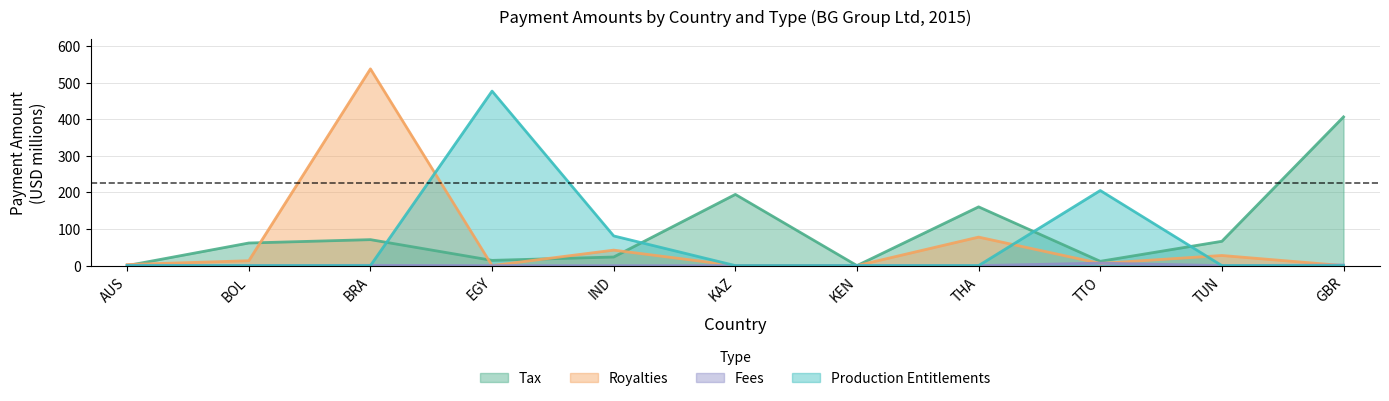

Between KAZ and TTO, which is larger?

KAZ